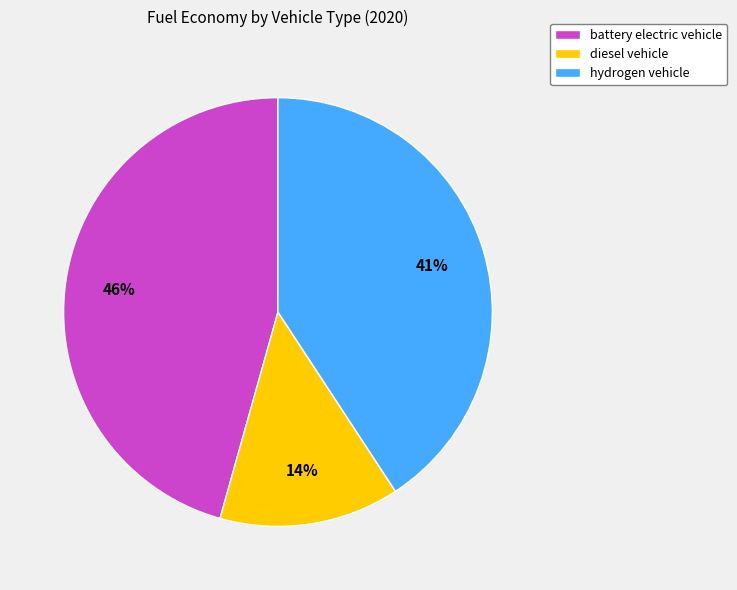

What is the smallest slice in the pie chart?

diesel vehicle